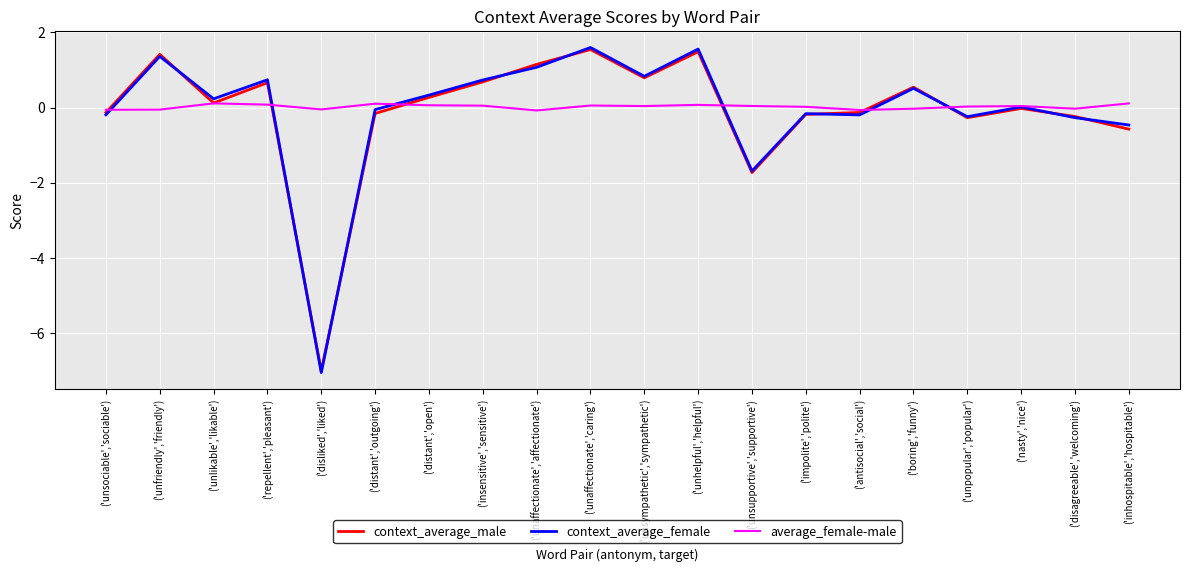

The value of context_average_male at ('insensitive','sensitive') is 0.7. True or false?

True